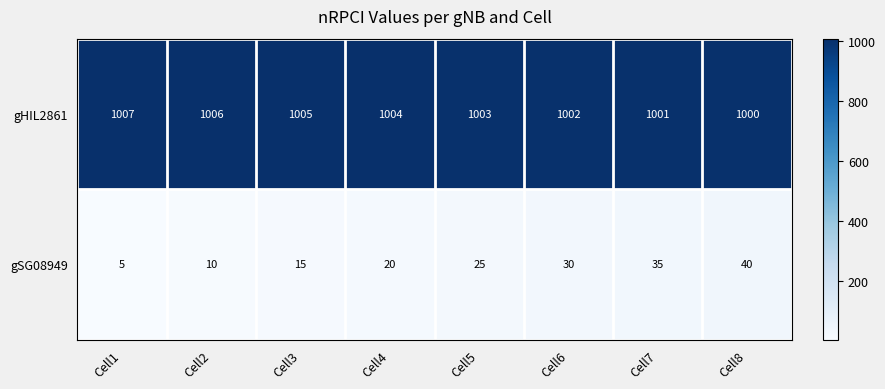

What is the sum of all gSG08949 values?

180